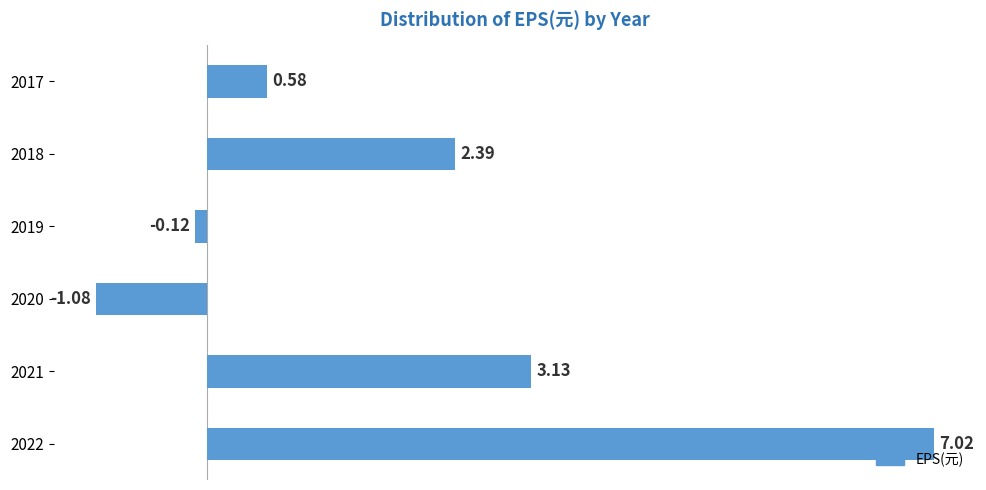

Rank the categories by value from lowest to highest.

2020, 2019, 2017, 2018, 2021, 2022